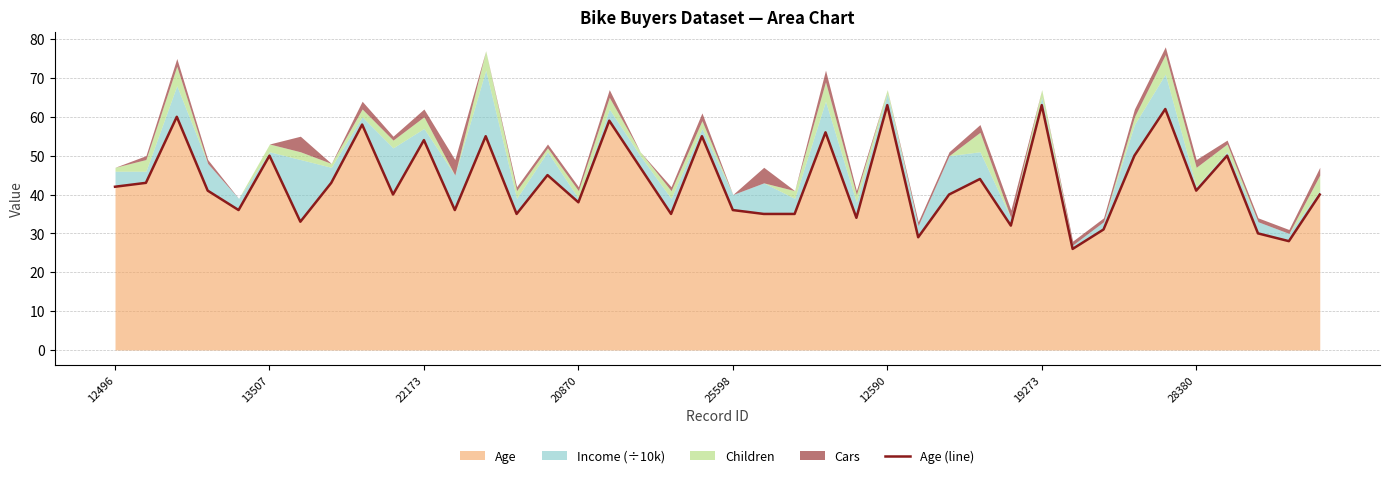

Count the number of categories in the chart.

40